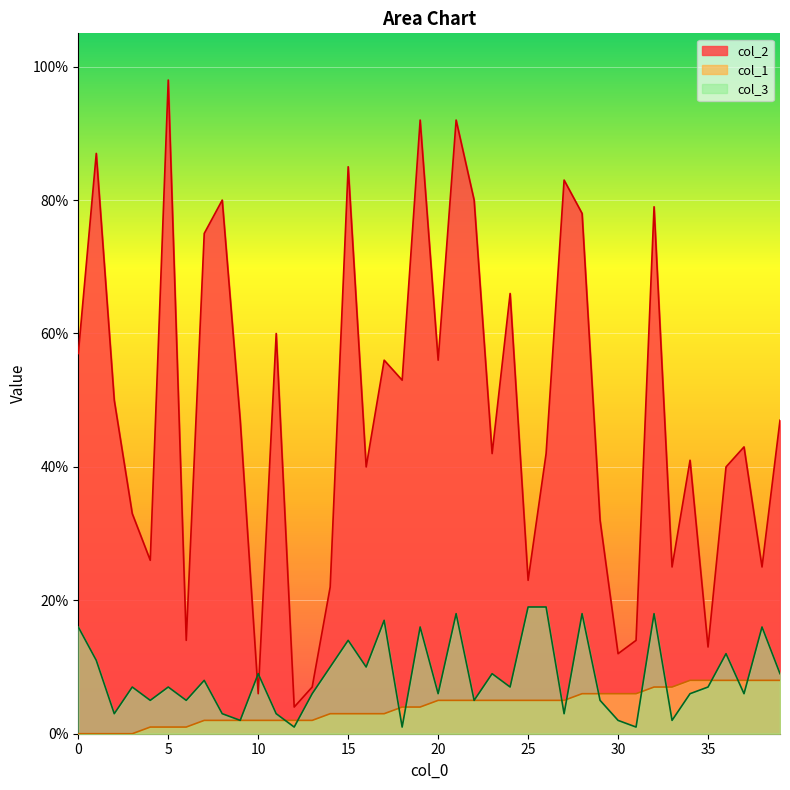

True or false: col_1 has a value of 0 at 0.

True